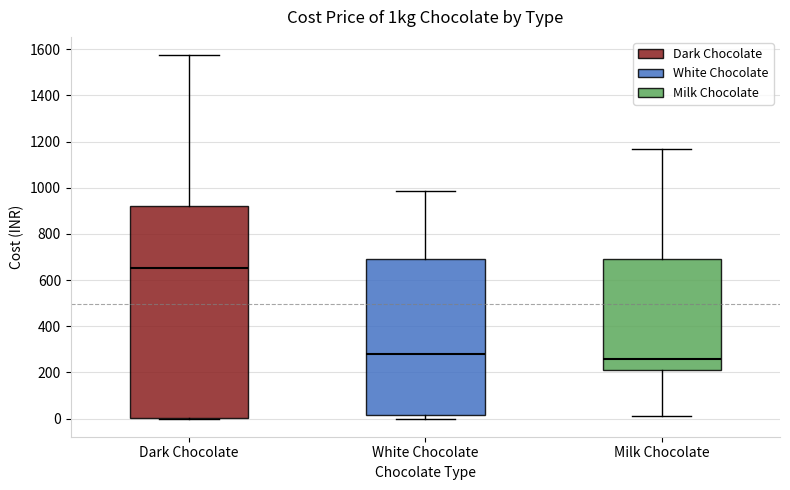

Reading left to right, read every box against the y-axis: the position of its median line, the range the box covers, and the ends of its whiskers. The values are not printed on the chart, so give them approximately, as read against the axis.

Dark Chocolate: median 660, box 0 to 920, whiskers 0 to 1580
White Chocolate: median 280, box 20 to 700, whiskers 0 to 980
Milk Chocolate: median 260, box 220 to 700, whiskers 0 to 1160